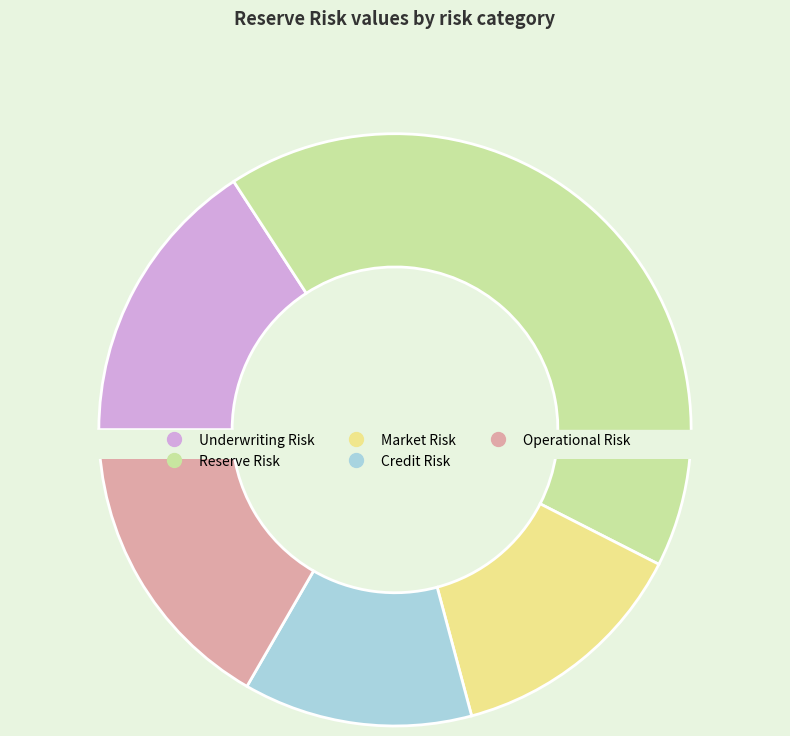

What percentage is NOT represented by Underwriting Risk?

84.2%